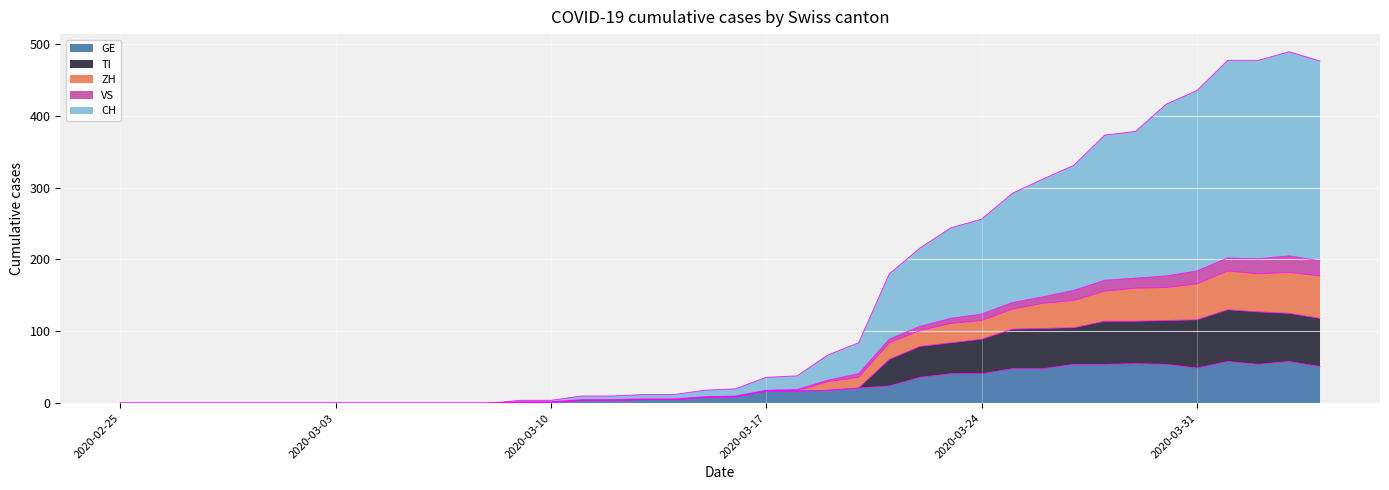

What is the highest value of the GE series?

58